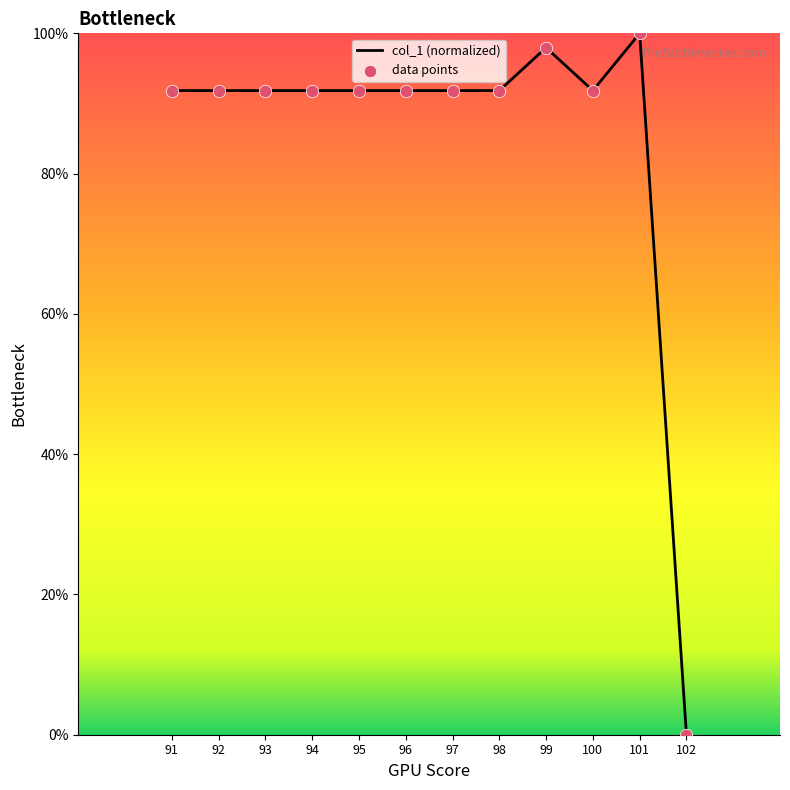

The value at 94 is 48.9. True or false?

False